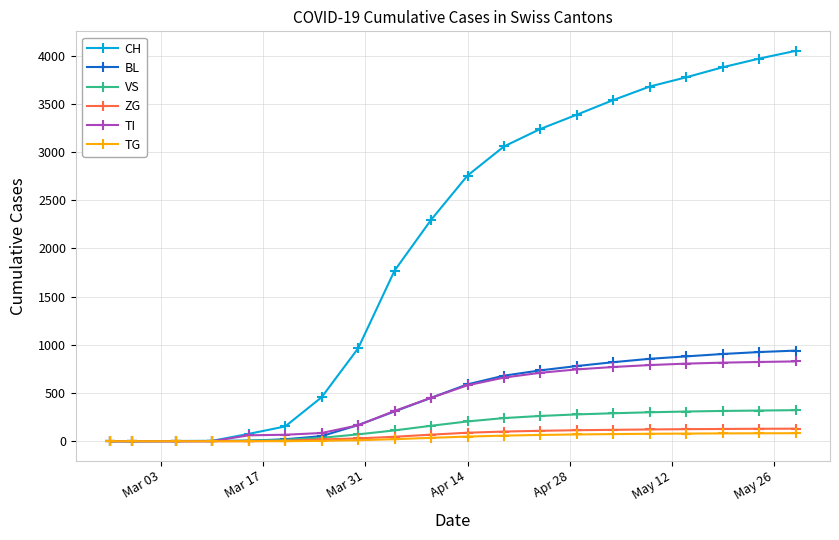

Which series has the widest spread of values?

CH